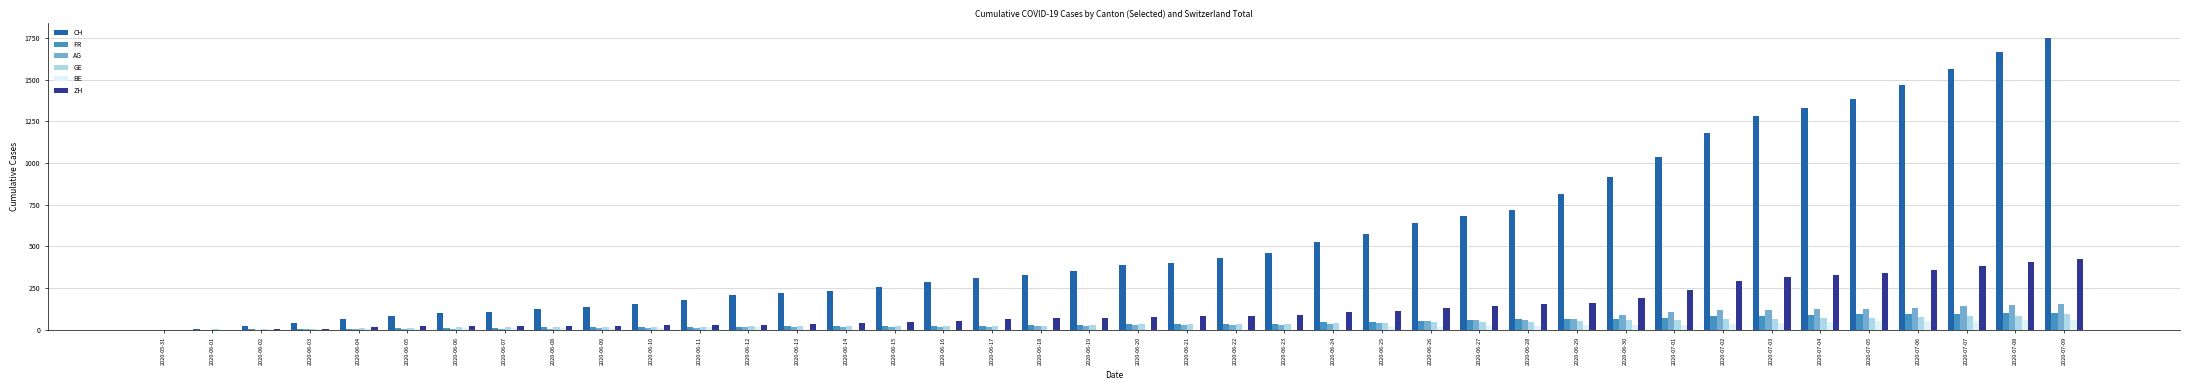

Which series changed the most between 2020-06-29 and 2020-07-01?

CH